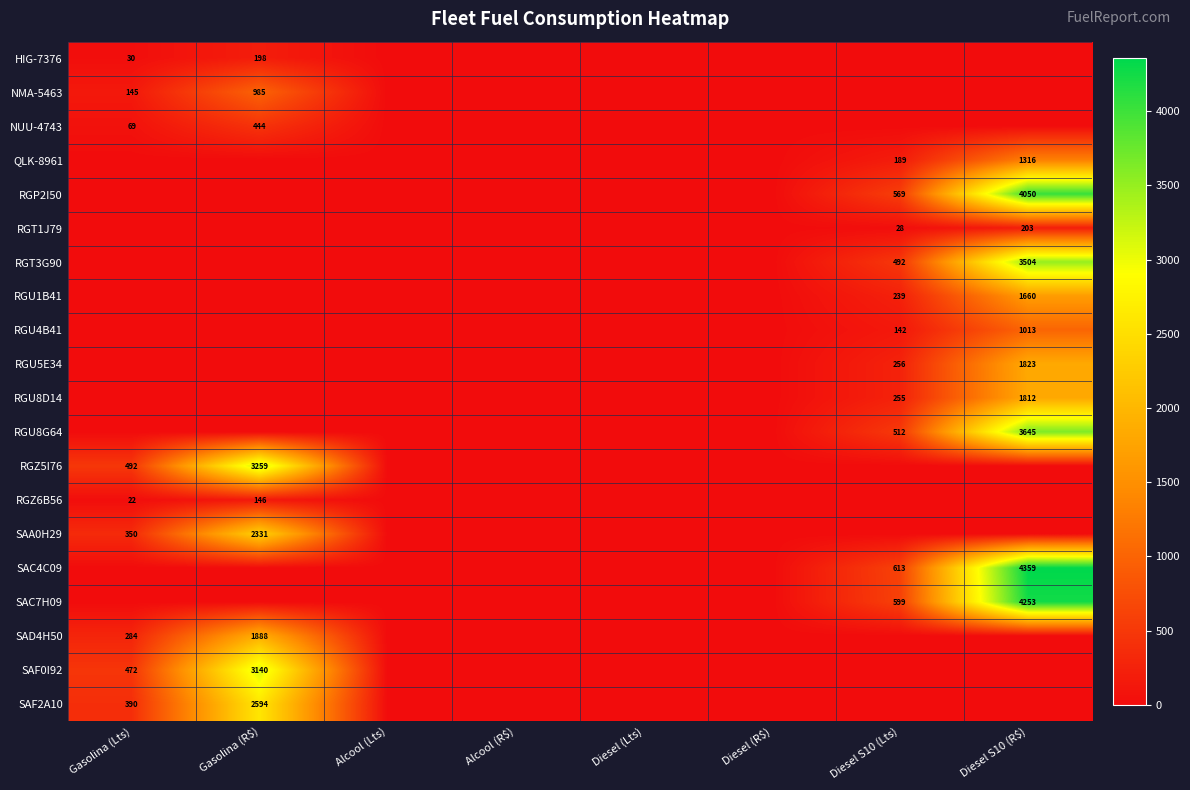

Count the number of categories in the chart.

8